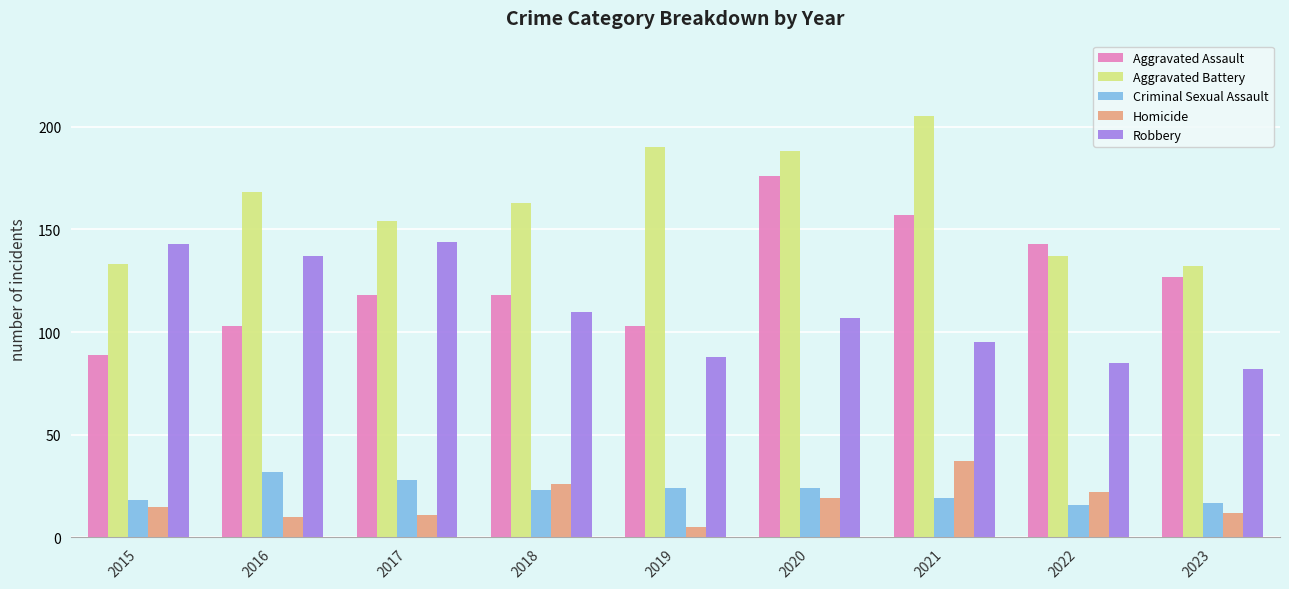

What are all the series names shown in the legend?

Aggravated Assault, Aggravated Battery, Criminal Sexual Assault, Homicide, Robbery